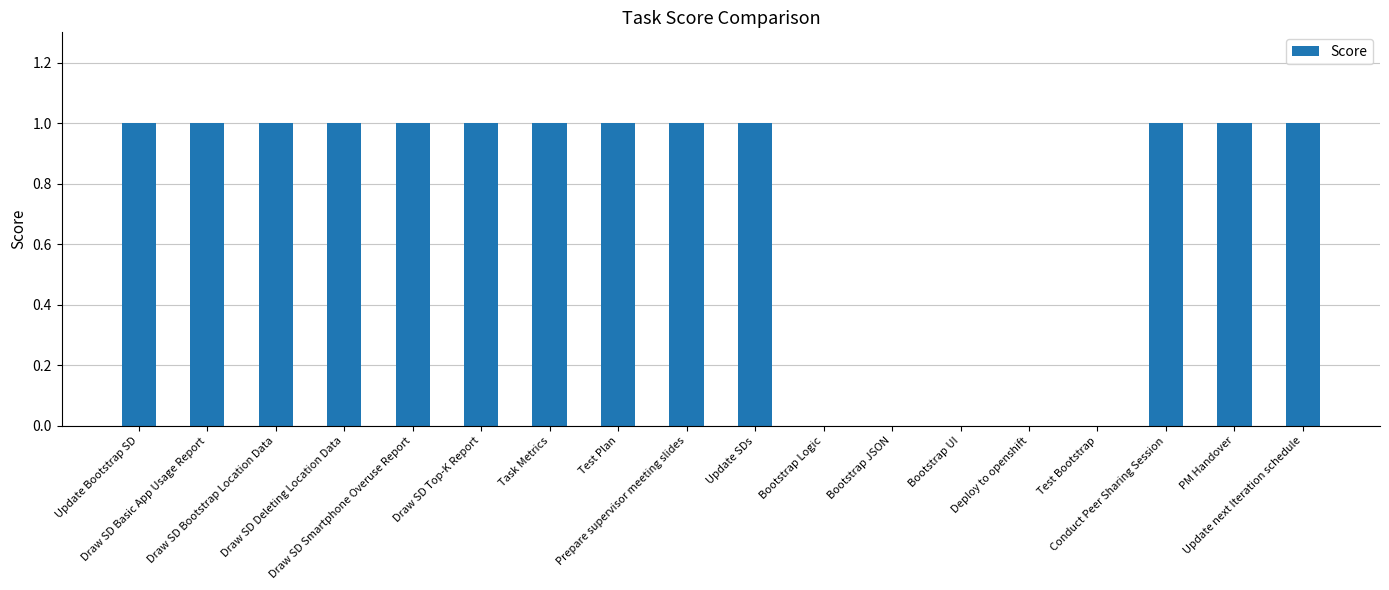

Reading left to right, extract all data points from this chart.

Update Bootstrap SD=1	Draw SD Basic App Usage Report=1	Draw SD Bootstrap Location Data=1	Draw SD Deleting Location Data=1	Draw SD Smartphone Overuse Report=1	Draw SD Top-K Report=1	Task Metrics=1	Test Plan=1	Prepare supervisor meeting slides=1	Update SDs=1	Bootstrap Logic=0	Bootstrap JSON=0	Bootstrap UI=0	Deploy to openshift=0	Test Bootstrap=0	Conduct Peer Sharing Session=1	PM Handover=1	Update next Iteration schedule=1